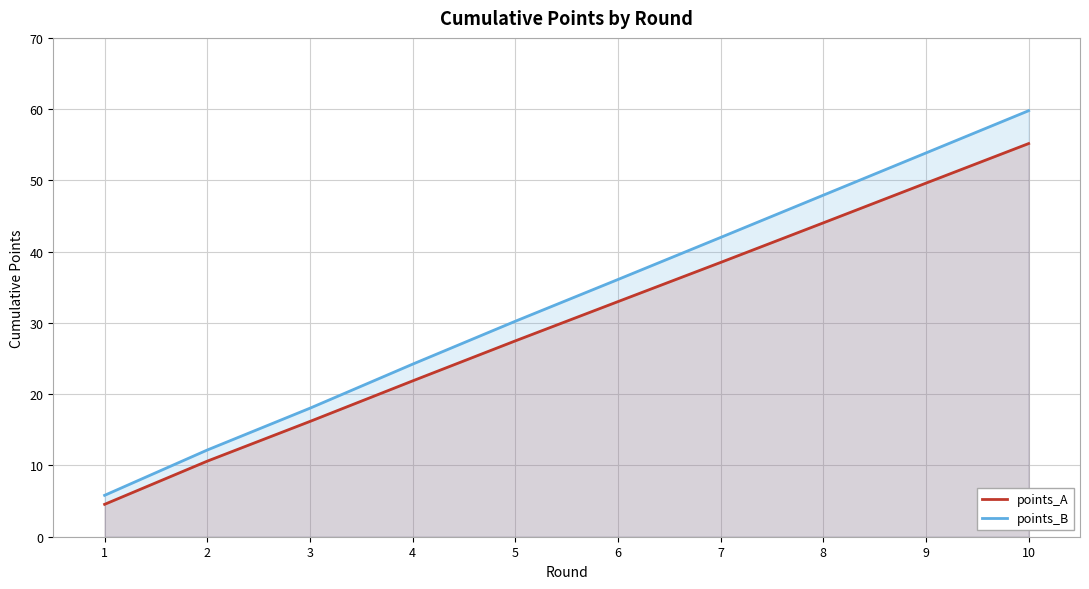

True or false: points_B has more than 2 interior local peaks.

False